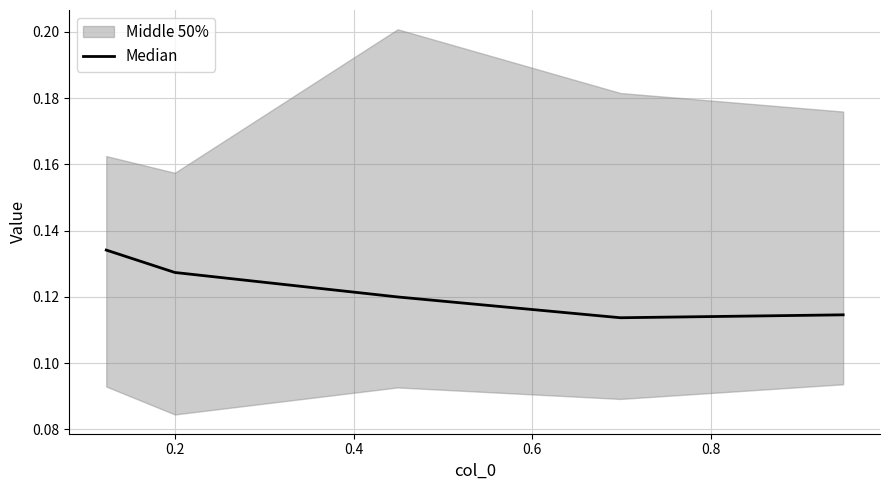

What is the minimum value shown in the chart?

0.1